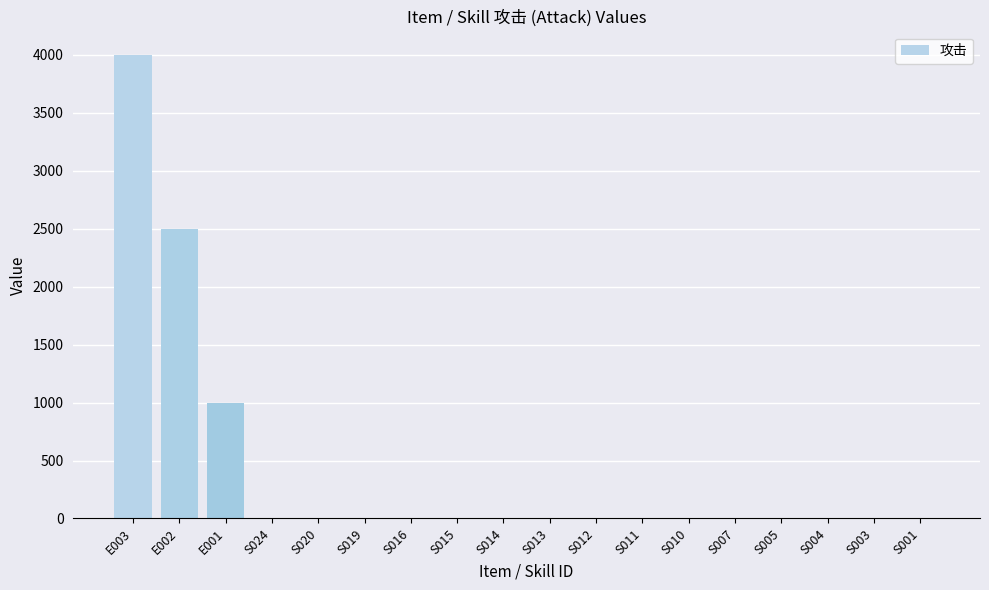

The value at S003 is 1736. True or false?

False